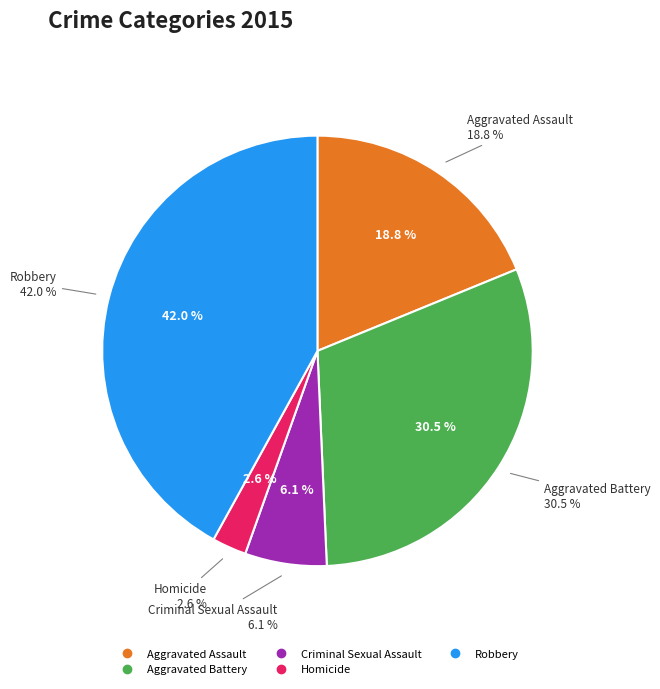

To the nearest percent, what is the difference between the largest and smallest slice percentages?

39%